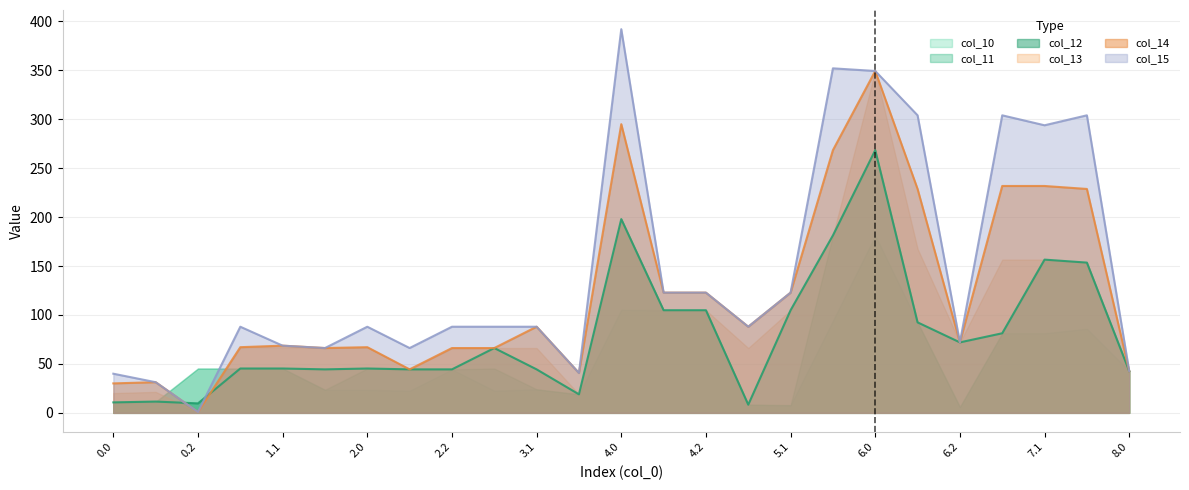

Which series changed the most between 0.1 and 7.1?

col_15